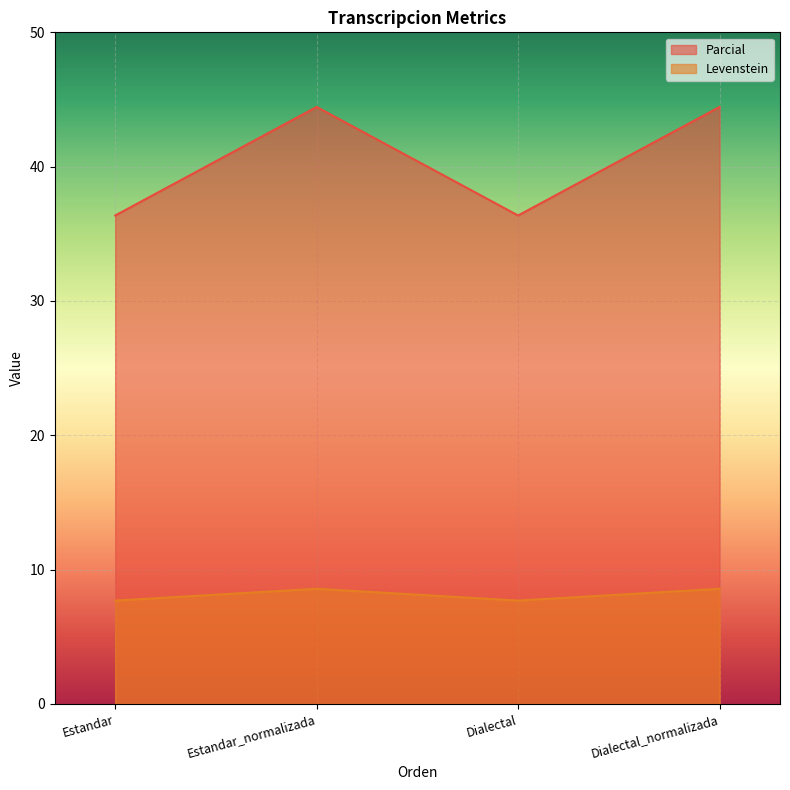

What is the maximum value for Parcial?

44.4